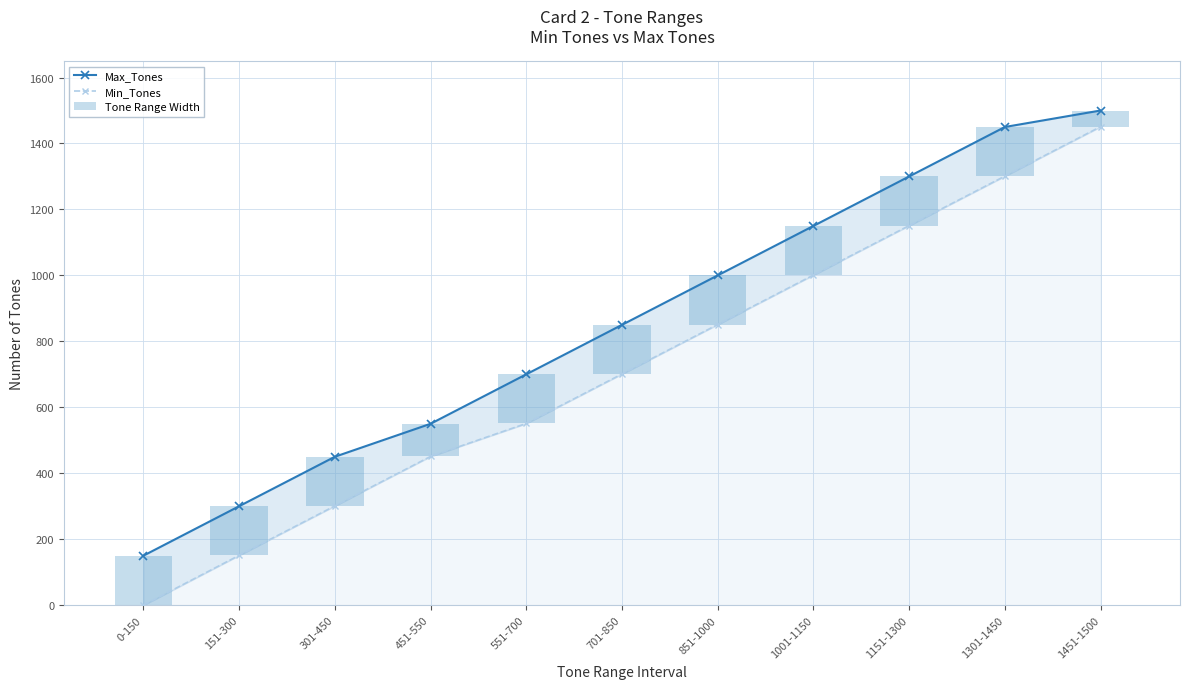

What is the value of the Tone Range Width bar at the 2nd from the left?

149